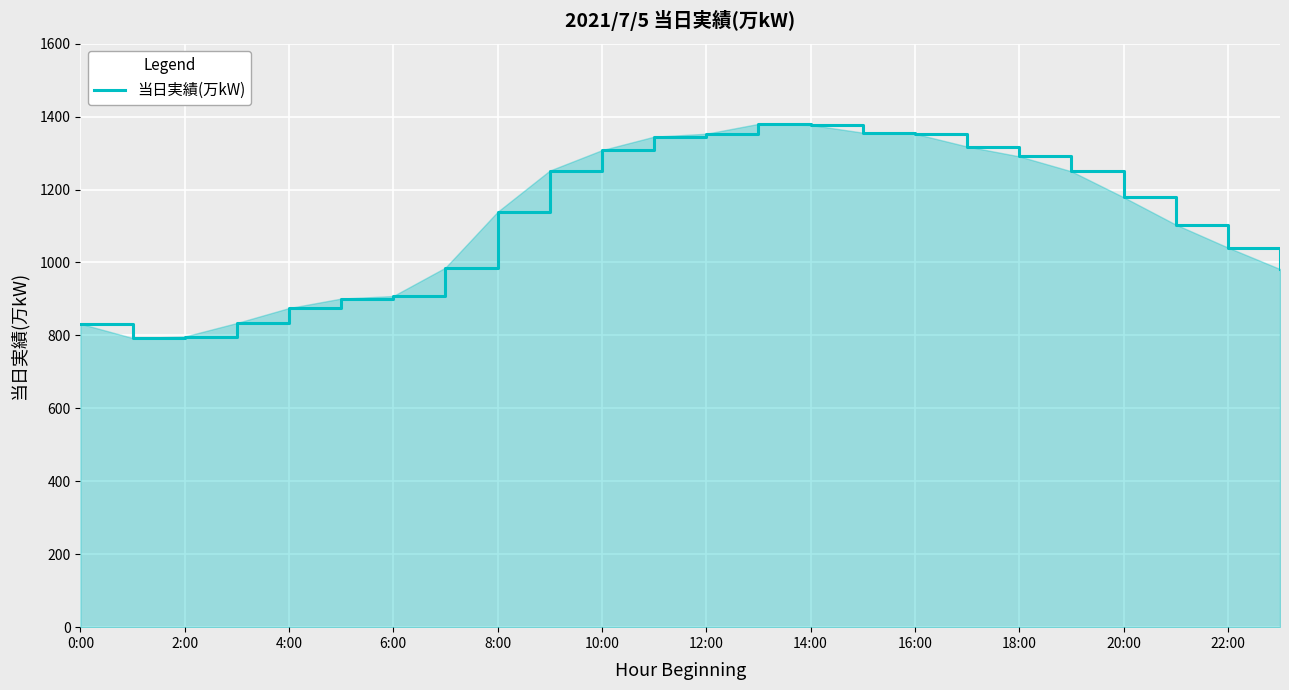

What is the minimum value shown in the chart?

793